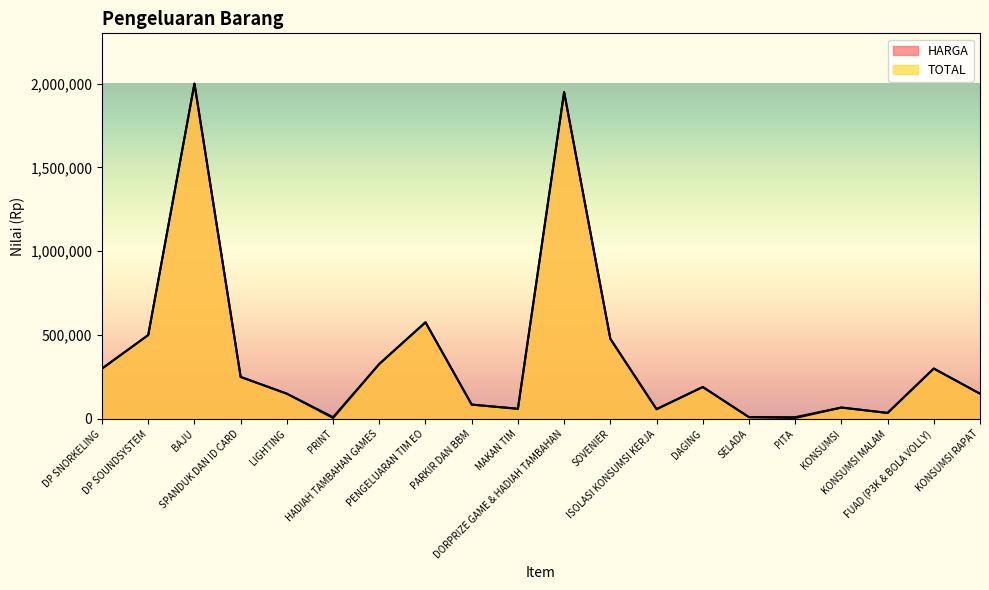

What are all the series names shown in the legend?

HARGA, TOTAL